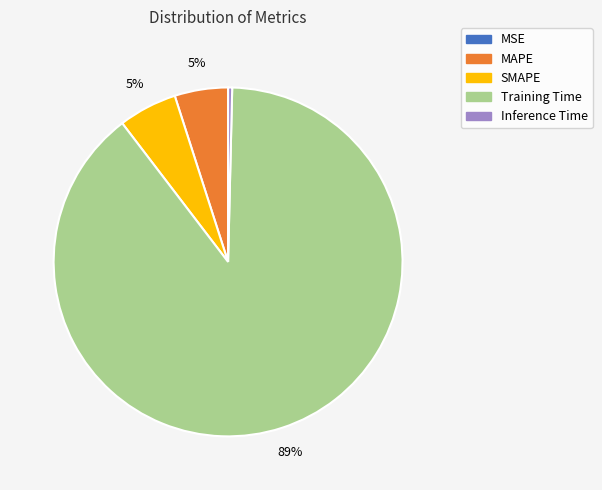

Does any single category account for the majority?

Yes